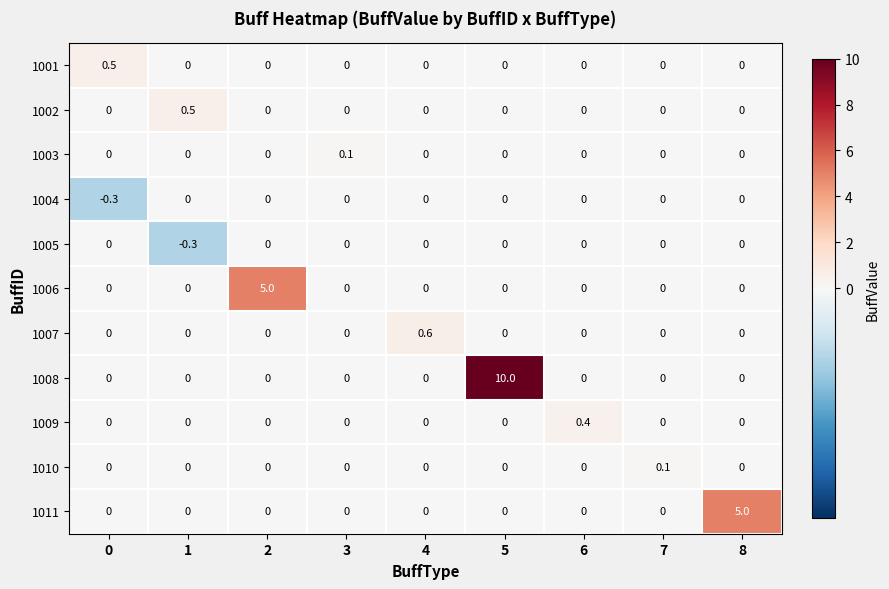

What is the difference between the highest and lowest values at 2?

5.0